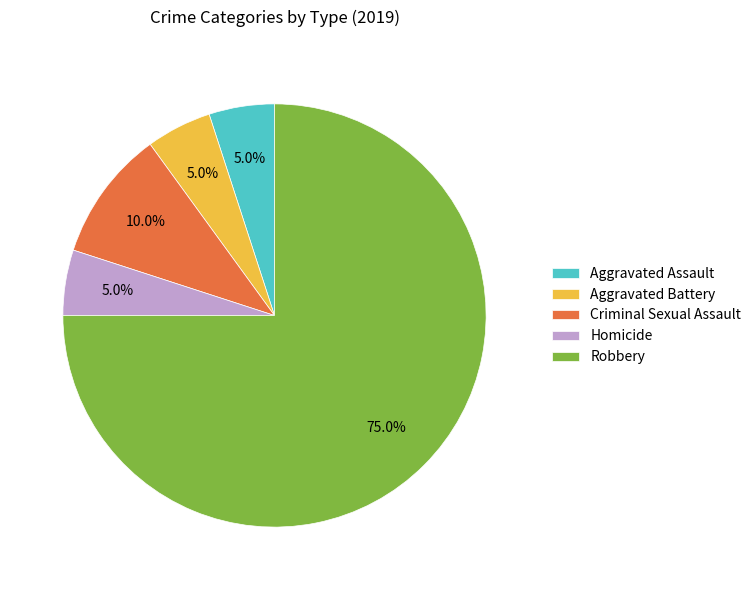

To the nearest percent, what portion does Aggravated Battery represent?

5%